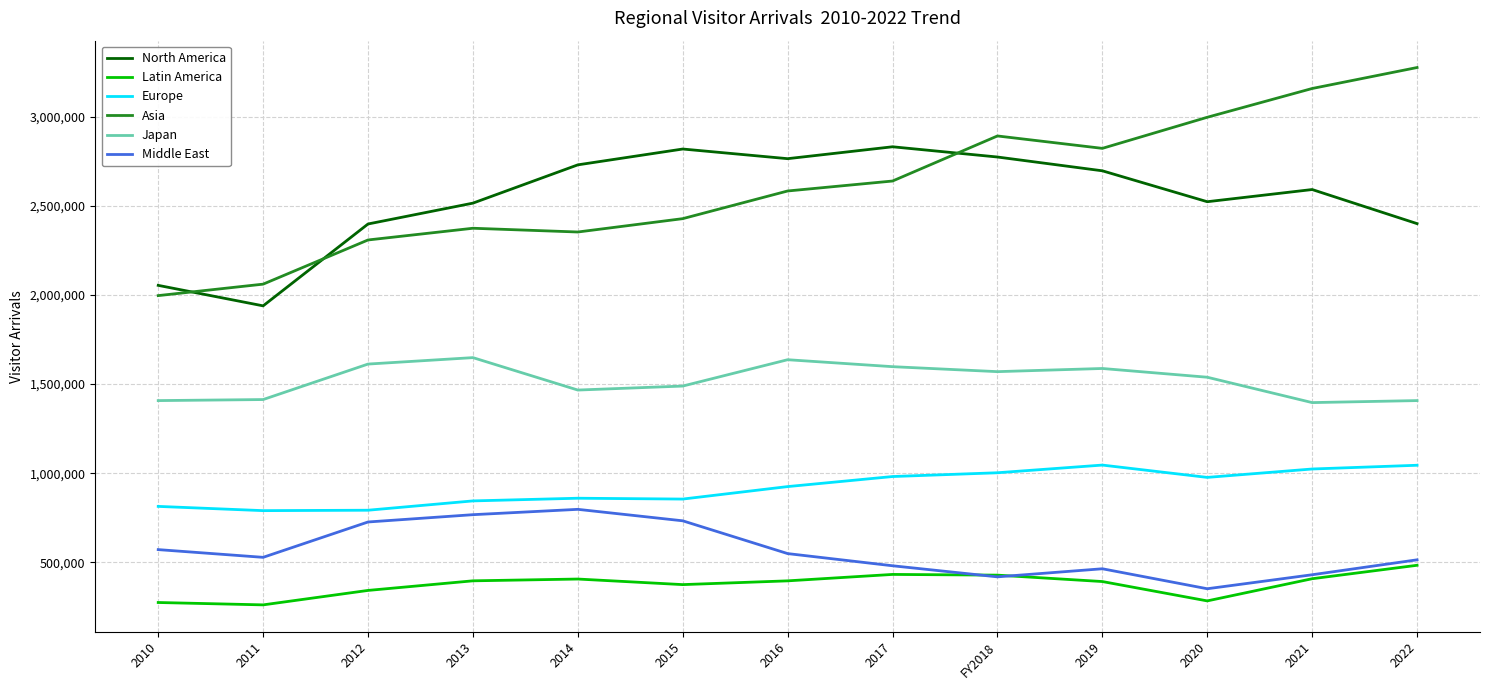

Which label corresponds to the largest value in the chart?

2022